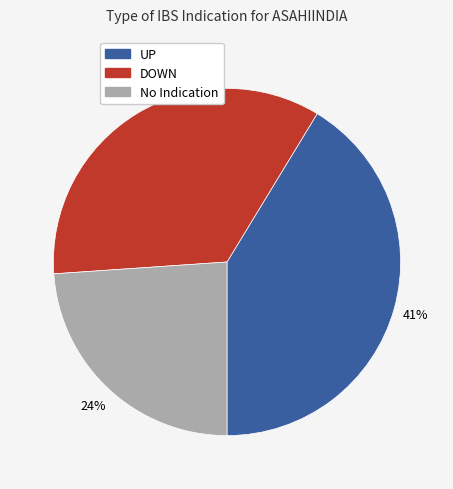

To the nearest percent, what is the average slice percentage?

33%